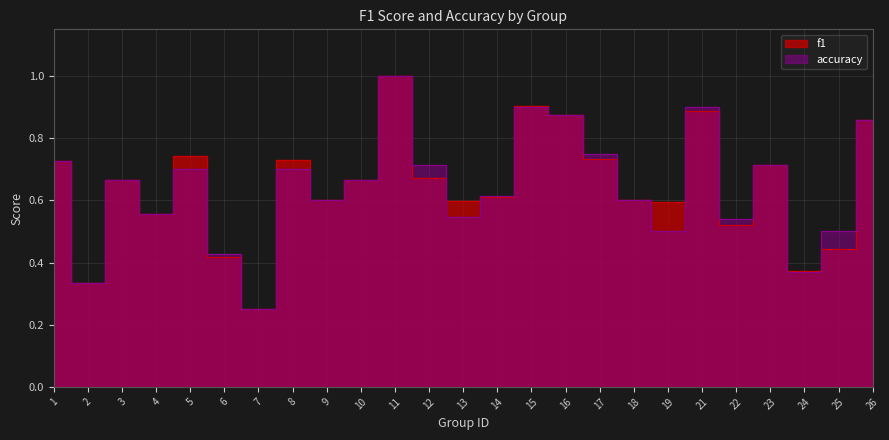

At which category does accuracy reach its first local valley?

2